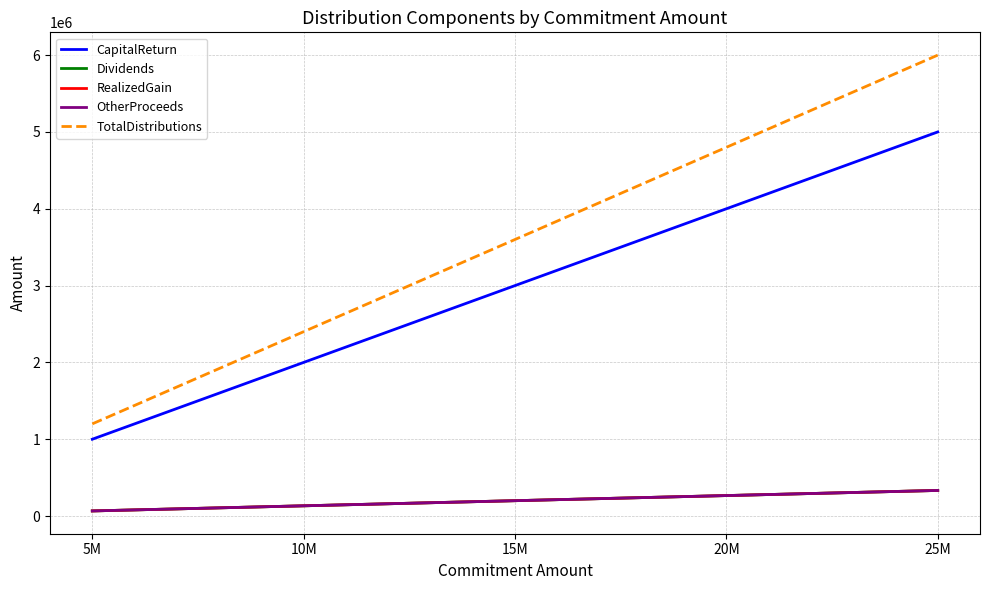

Does the chart have visible grid lines?

Yes